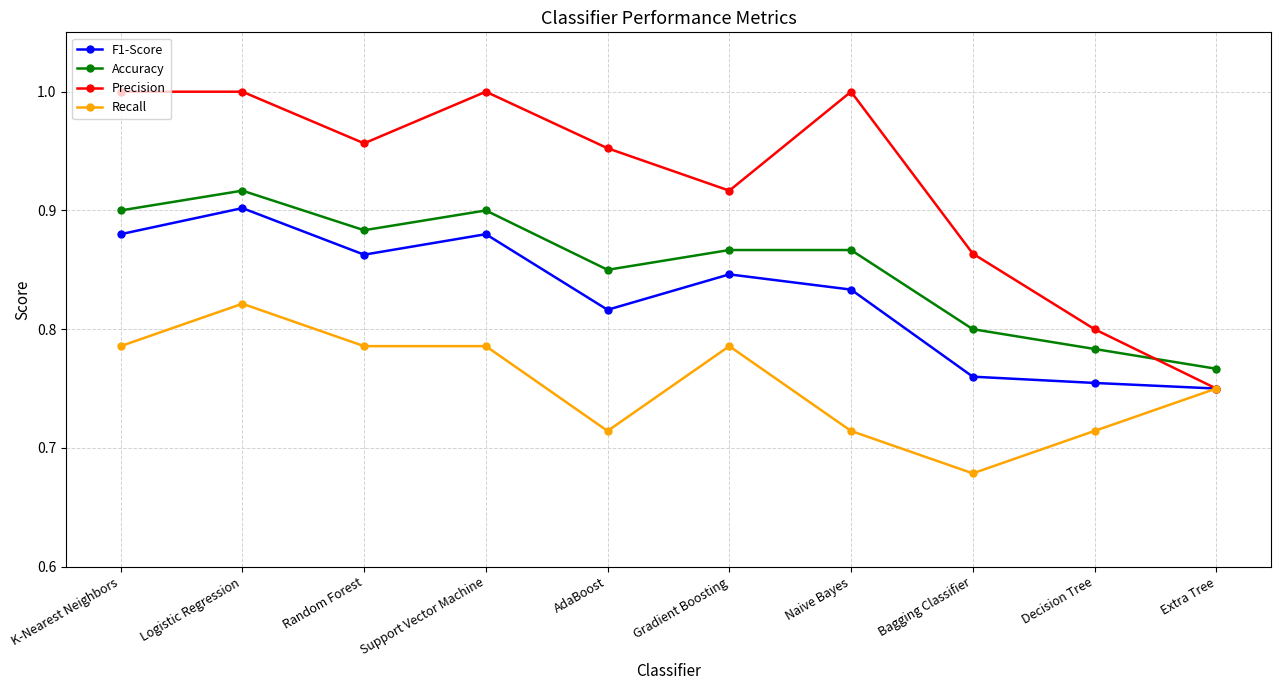

How many distinct data groups are displayed?

4